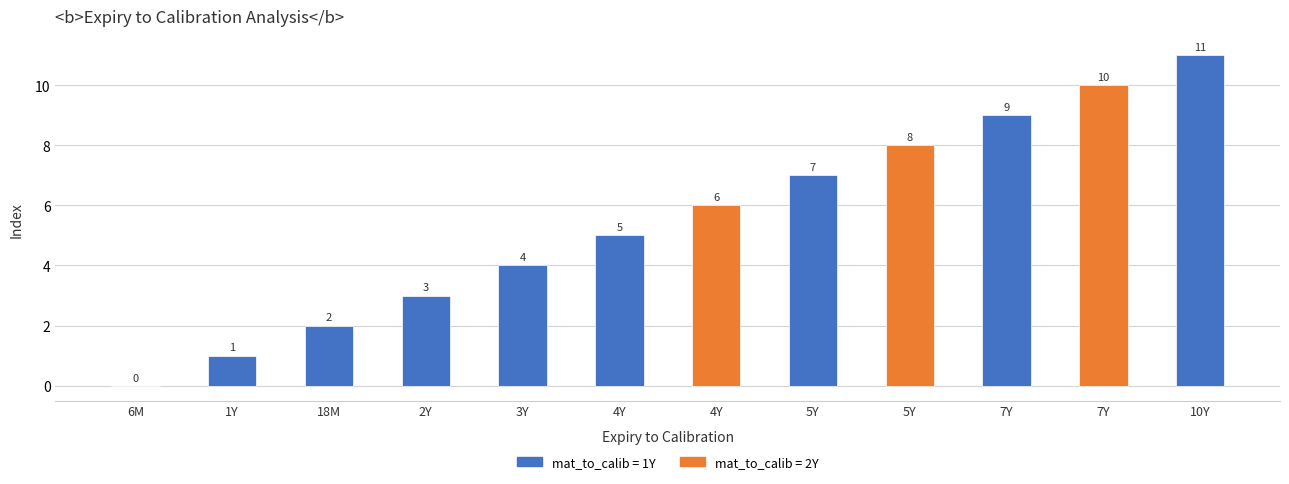

Is it true that the value at 18M is 2?

True